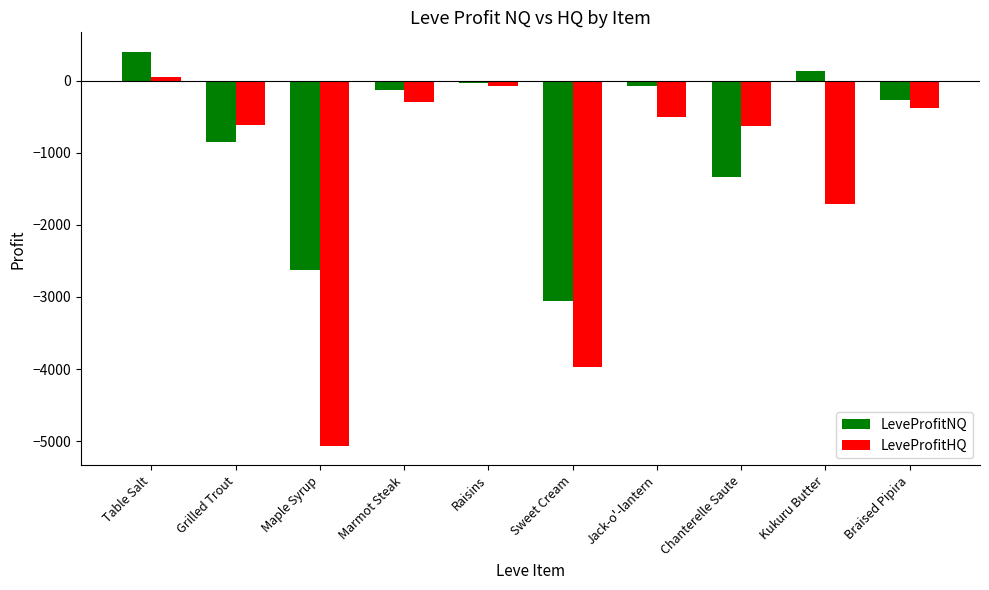

How many groups of bars are there?

10